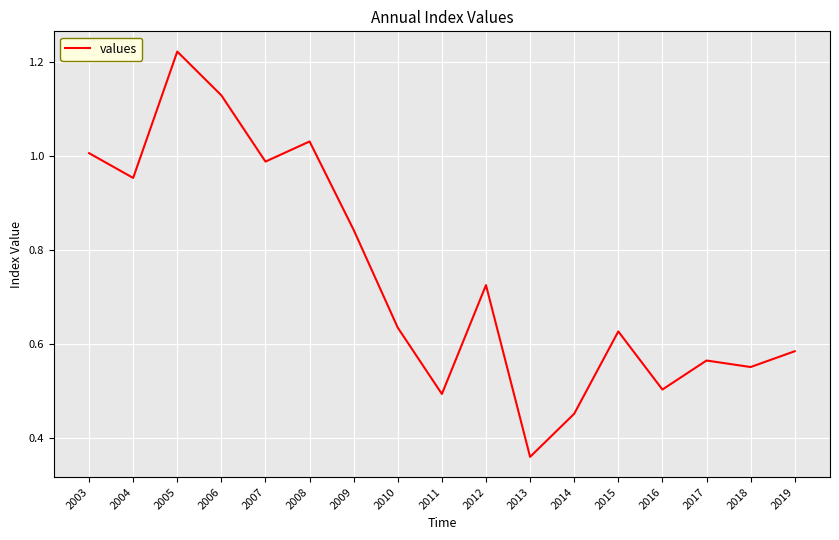

List the labels in order of value, largest first.

2005, 2006, 2008, 2003, 2007, 2004, 2009, 2012, 2010, 2015, 2019, 2017, 2018, 2016, 2011, 2014, 2013